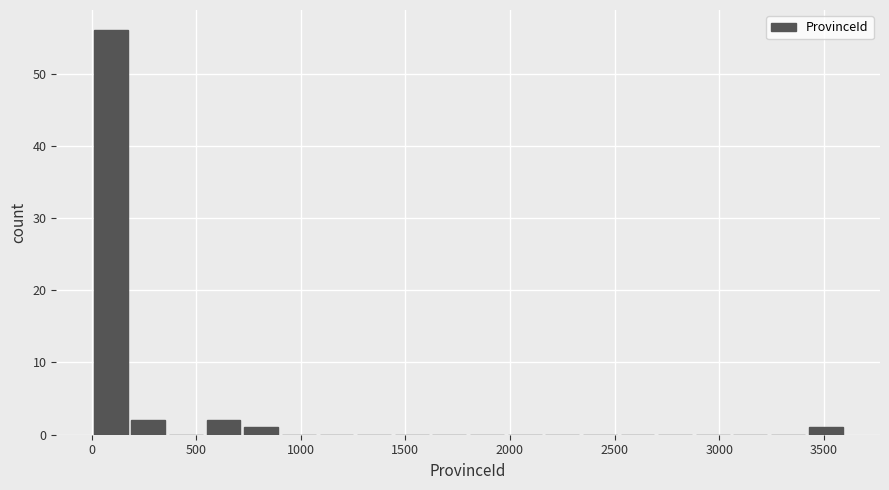

Read against the x-axis, roughly where is the centre of the tallest bar?

100